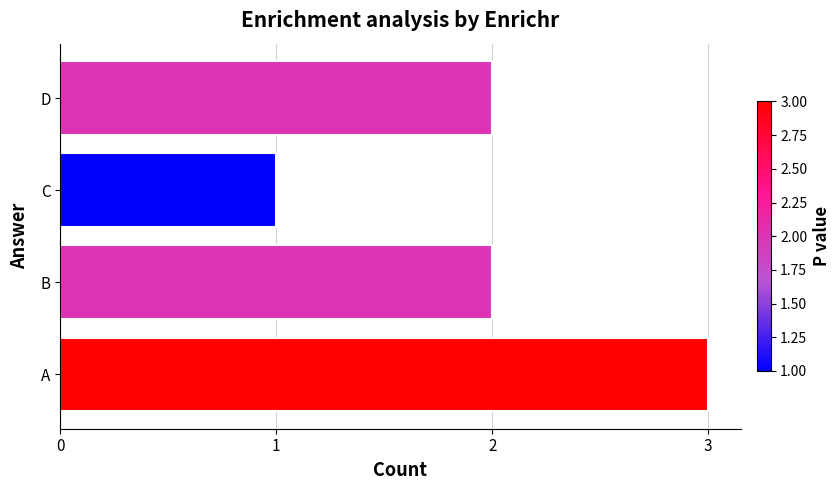

Reading top to bottom, what are all the values shown in this chart?

D=2	C=1	B=2	A=3